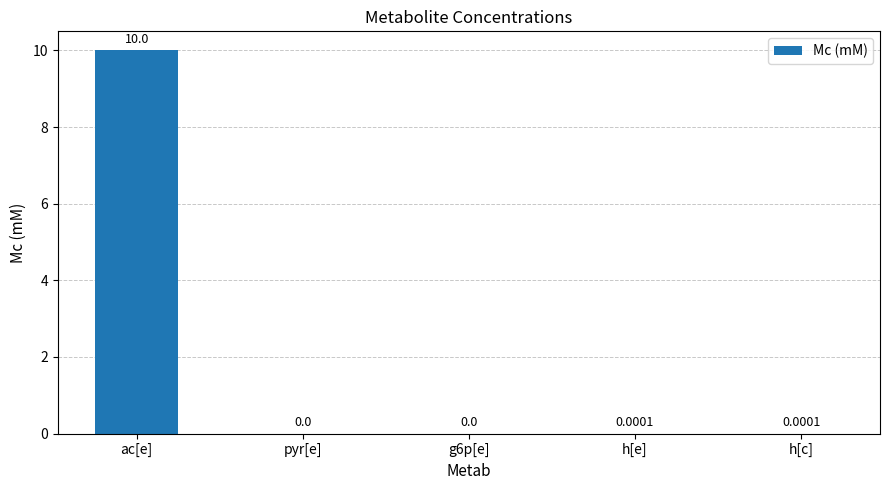

What is the change in value from ac[e] to h[e]?

-10.0